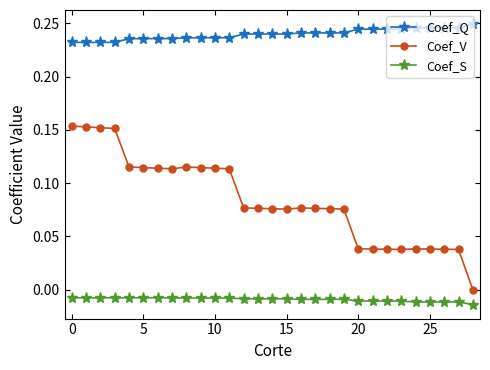

Which series has the widest spread of values?

Coef_V